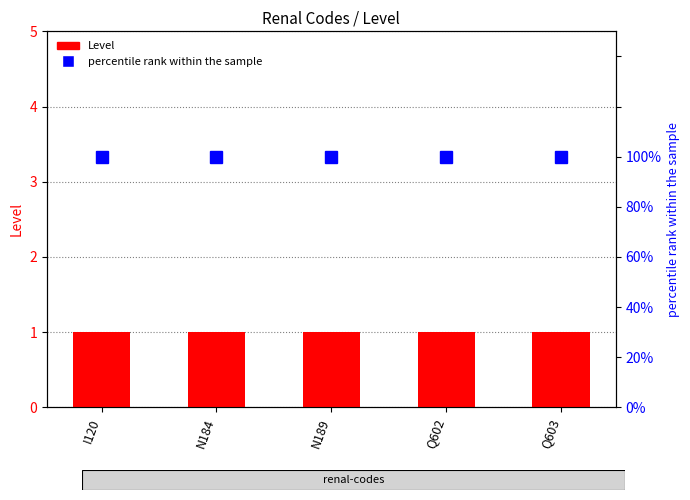

What are all the series names shown in the legend?

Level, percentile rank within the sample